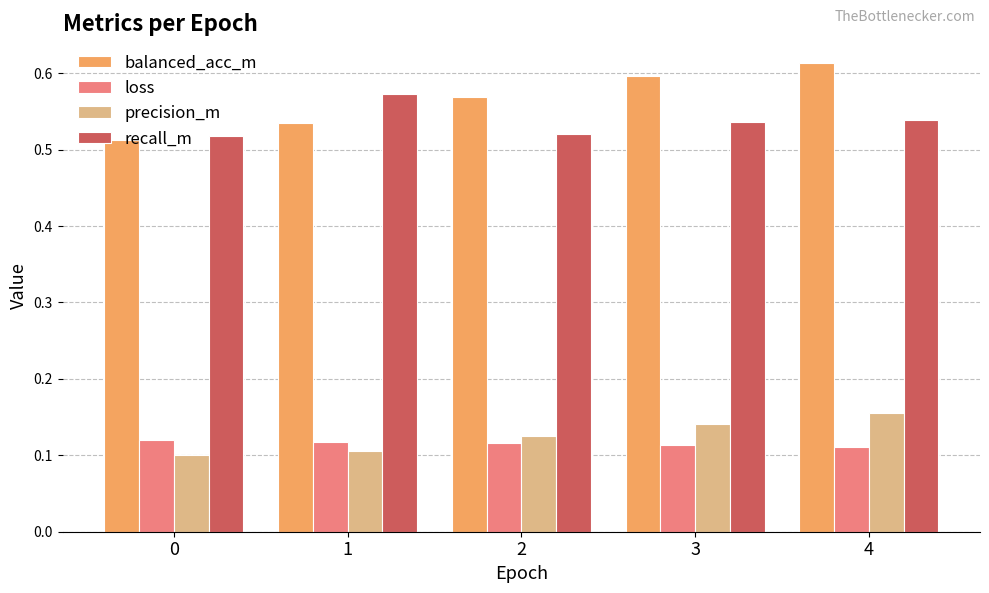

Count the recall_m values in the range 0 to 1.

5